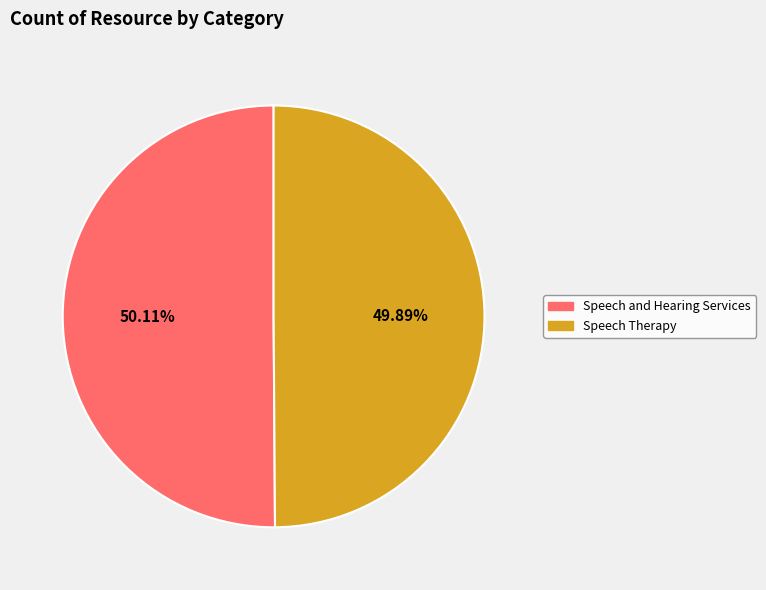

Approximately how many times larger is the value at Speech Therapy compared to Speech and Hearing Services?

1.0